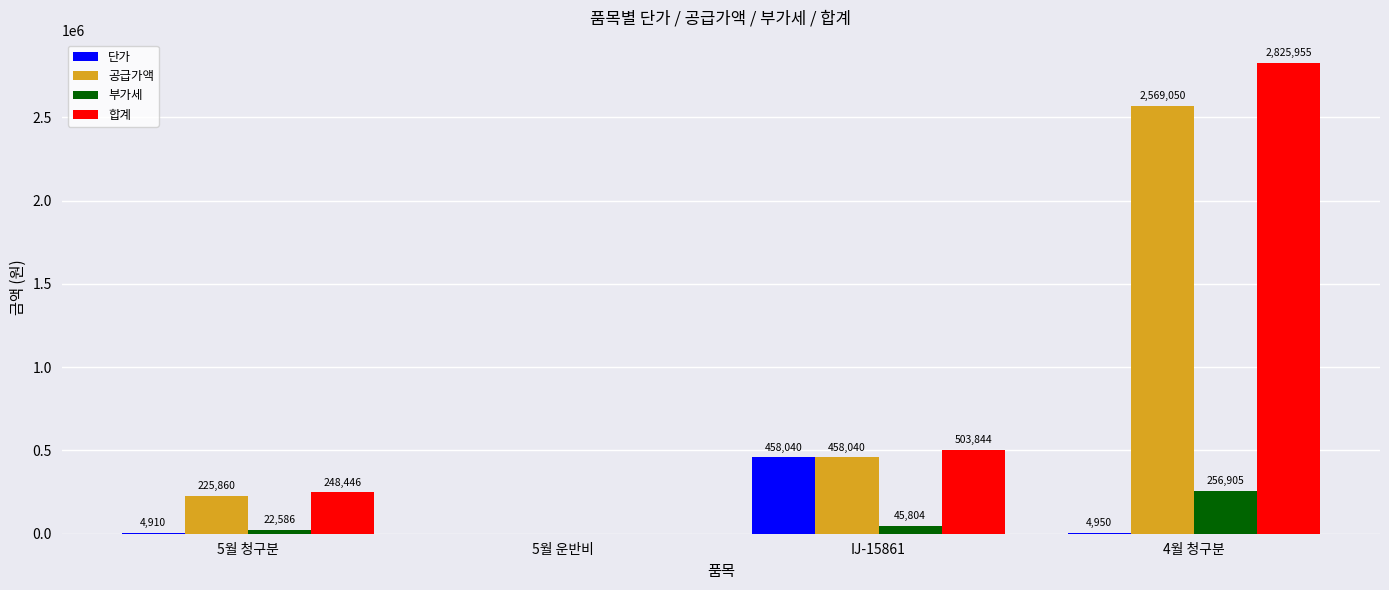

Is it true that 합계 equals 1355900 at 5월 운반비?

False